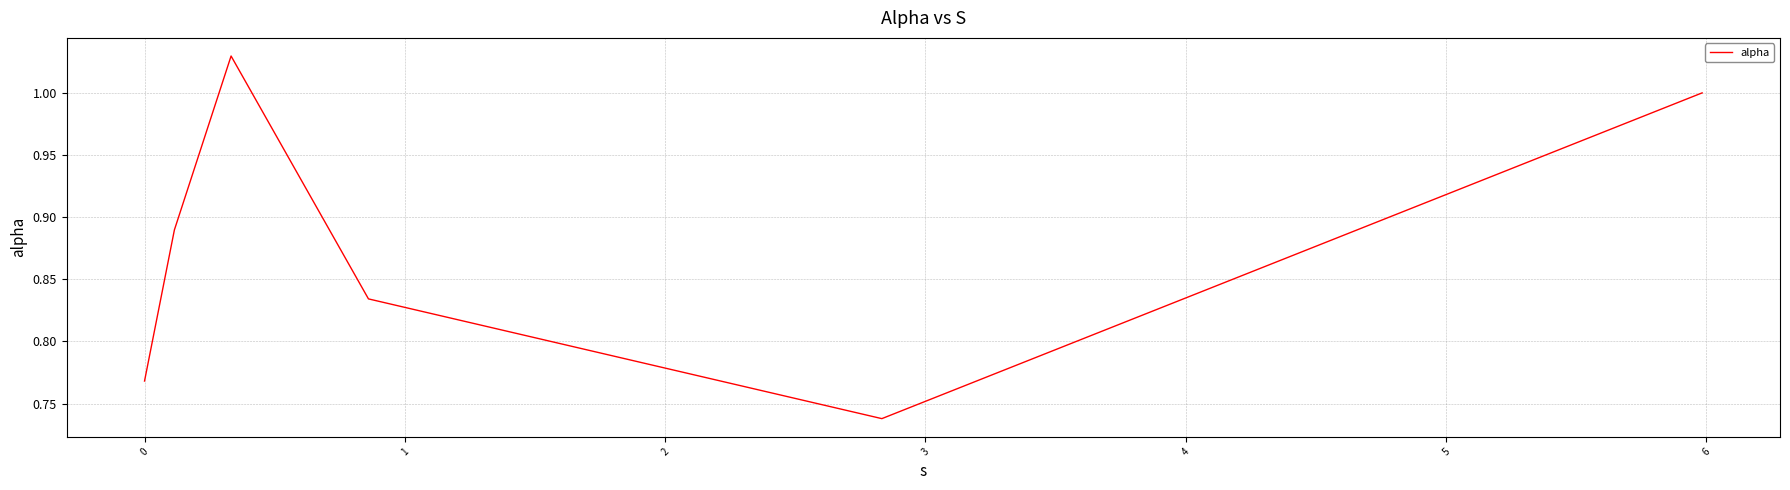

True or false: the data has more than 2 interior local peaks.

False